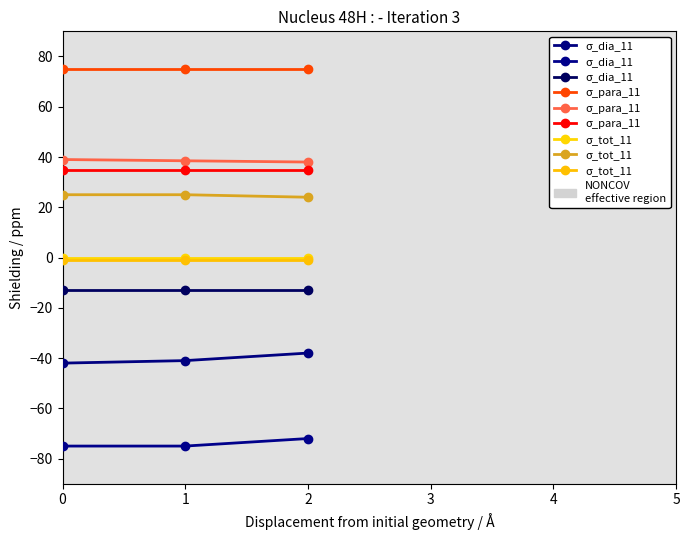

What is the approximate value of σ_para_11 at 0?

35